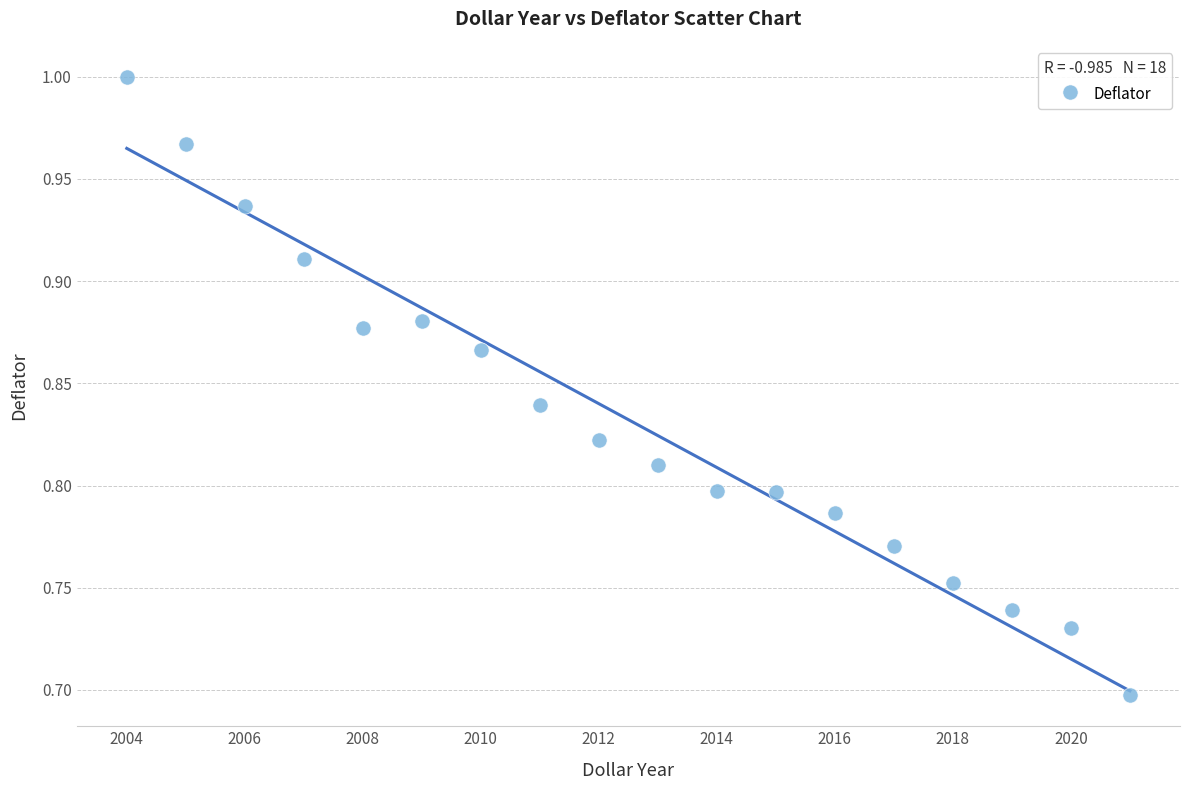

What is the range of Y values (max minus min)?

0.3